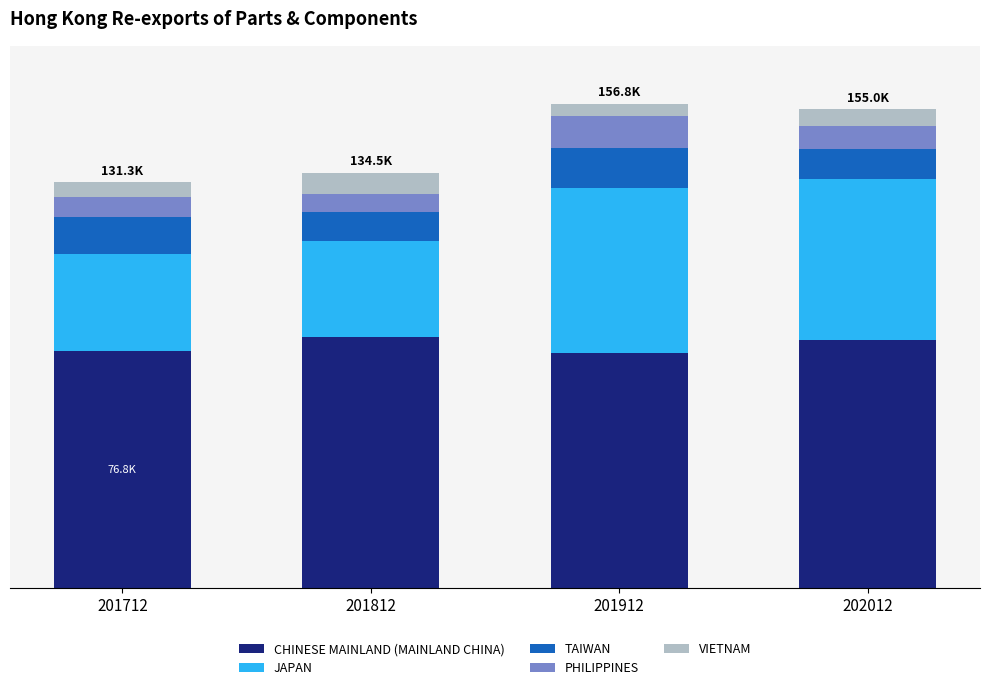

Which series has the largest range (max minus min)?

JAPAN